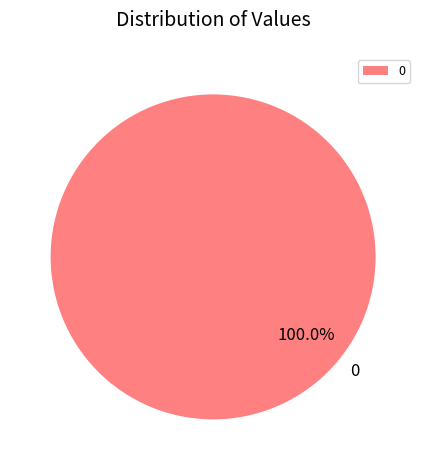

Does 0 account for over 50% of the chart?

Yes